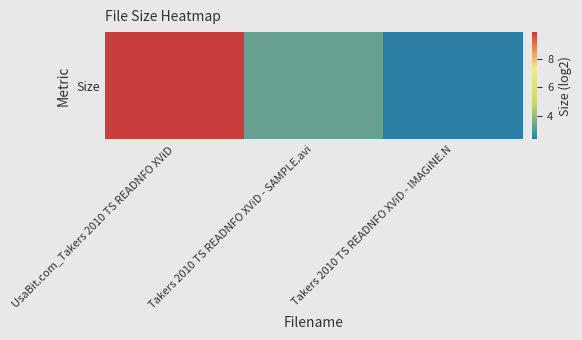

Which has a higher value, Takers 2010 TS READNFO XViD - SAMPLE.avi or UsaBit.com_Takers 2010 TS READNFO XViD?

UsaBit.com_Takers 2010 TS READNFO XViD